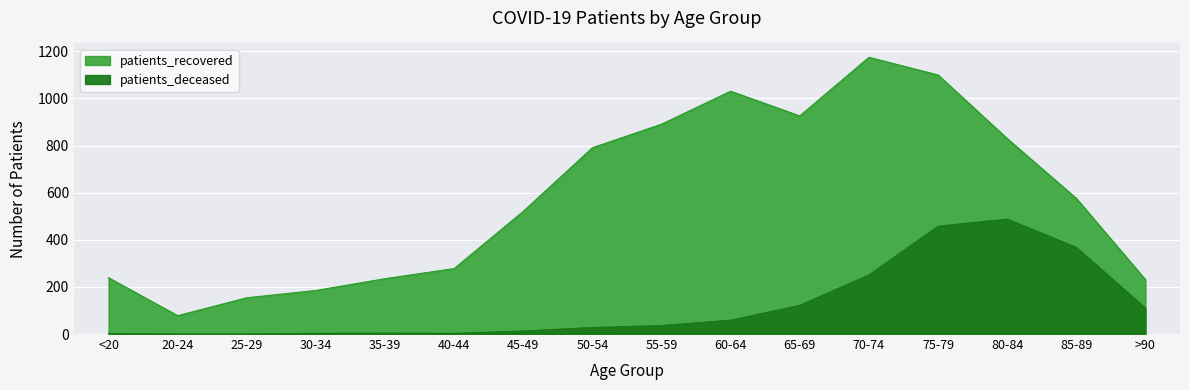

At 20-24, list the series in order from largest to smallest.

patients_recovered, patients_deceased